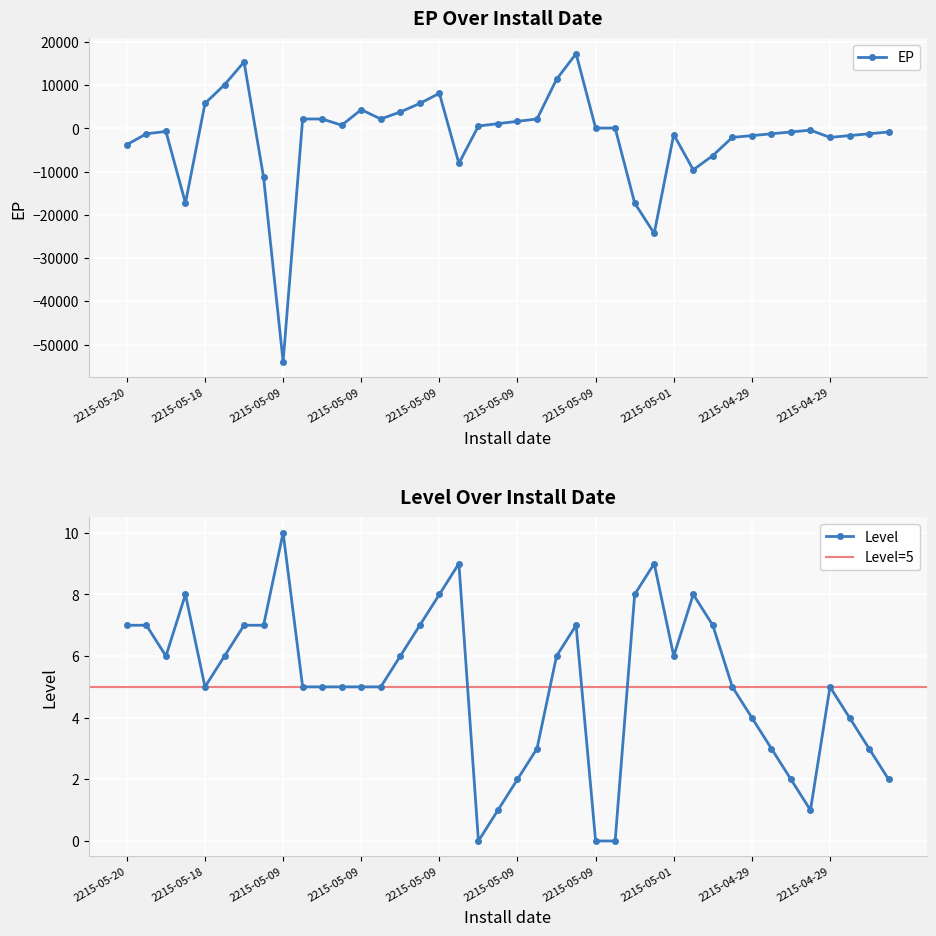

Which category has the lowest value in the EP series?

2215-05-09